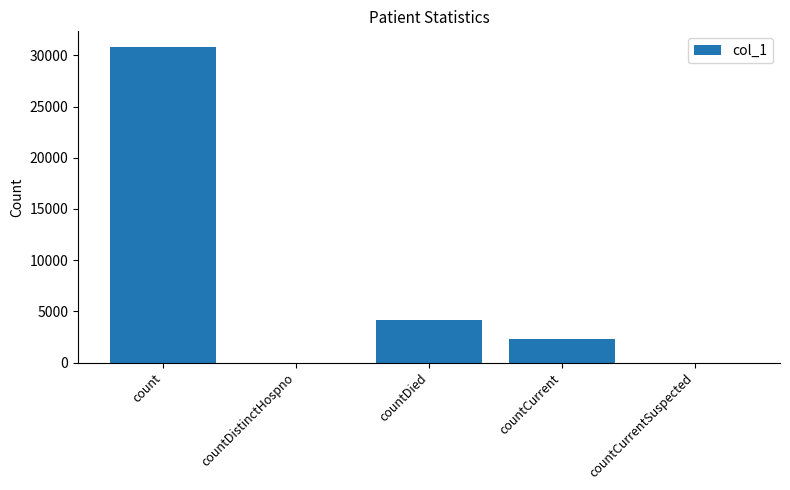

Reading left to right, what are all the values shown in this chart?

30801	0	4124	2330	0